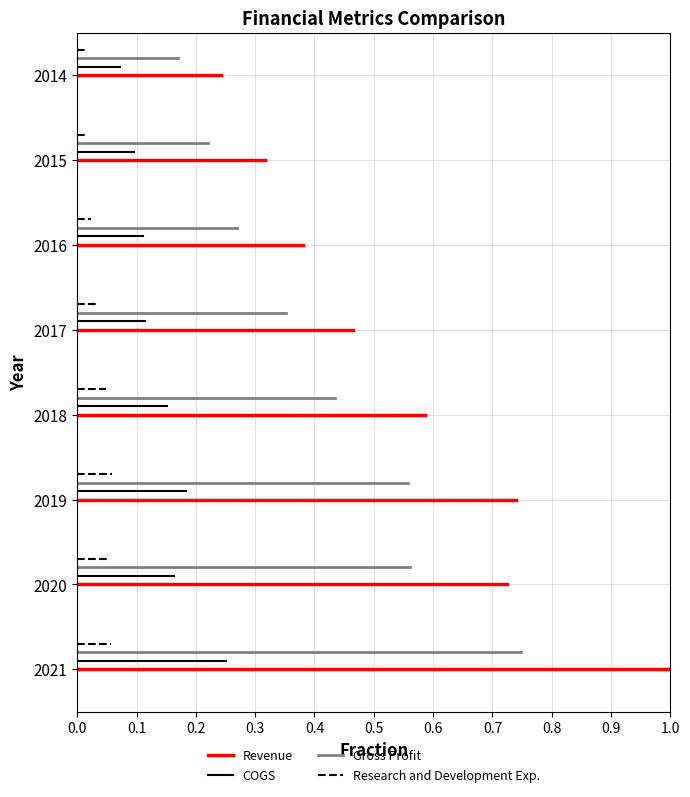

How many lines are shown in the chart?

4